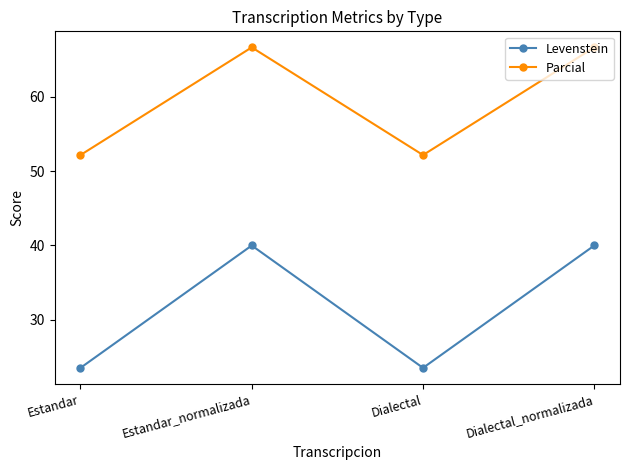

List the series in order of their peak value, lowest first.

Levenstein, Parcial